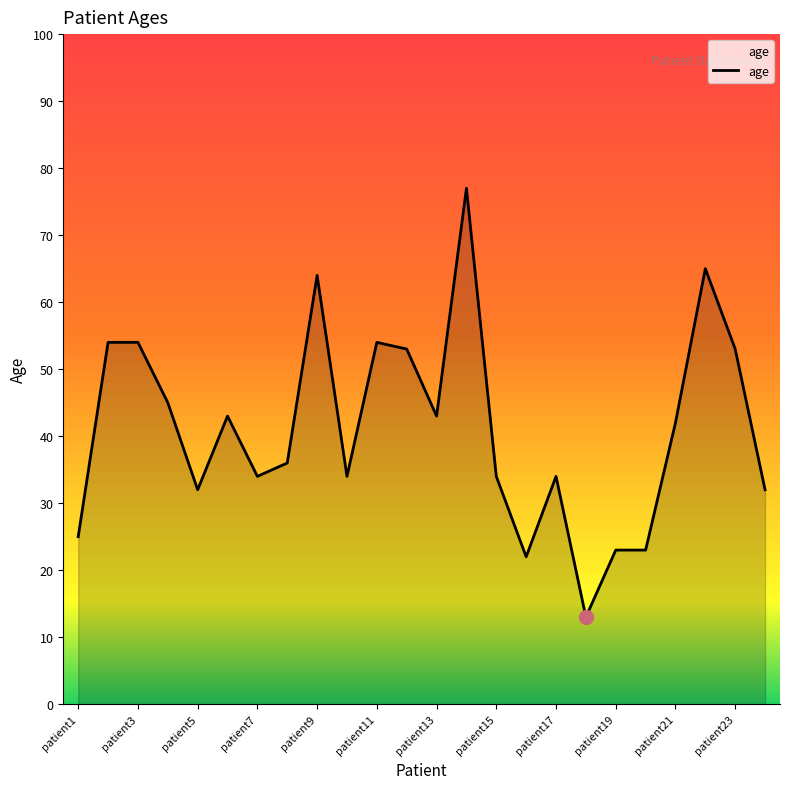

What is the minimum value shown in the chart?

13